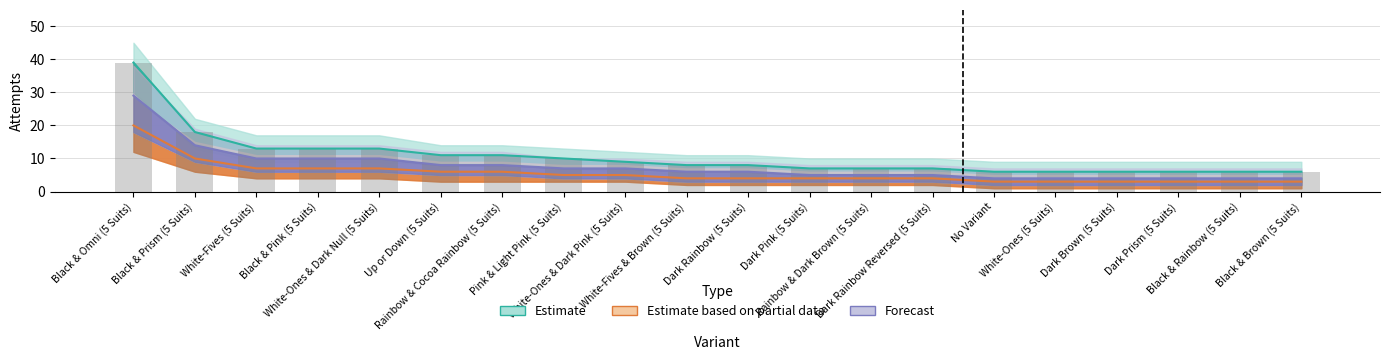

Rank the categories by Forecast value from highest to lowest.

Black & Omni (5 Suits), Black & Prism (5 Suits), White-Fives (5 Suits), Black & Pink (5 Suits), White-Ones & Dark Null (5 Suits), Up or Down (5 Suits), Rainbow & Cocoa Rainbow (5 Suits), Pink & Light Pink (5 Suits), White-Ones & Dark Pink (5 Suits), White-Fives & Brown (5 Suits), Dark Rainbow (5 Suits), Dark Pink (5 Suits), Rainbow & Dark Brown (5 Suits), Dark Rainbow Reversed (5 Suits), No Variant, White-Ones (5 Suits), Dark Brown (5 Suits), Dark Prism (5 Suits), Black & Rainbow (5 Suits), Black & Brown (5 Suits)